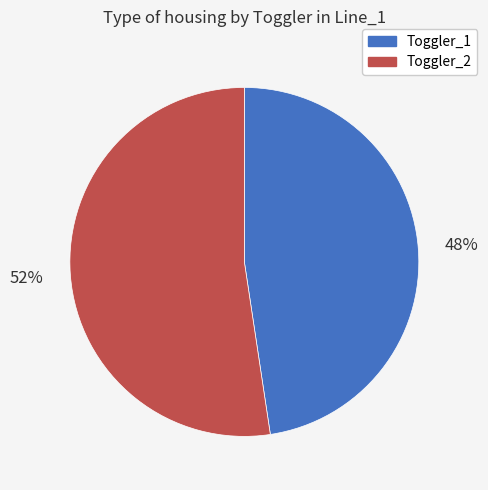

To the nearest percent, what is the average slice percentage?

50%